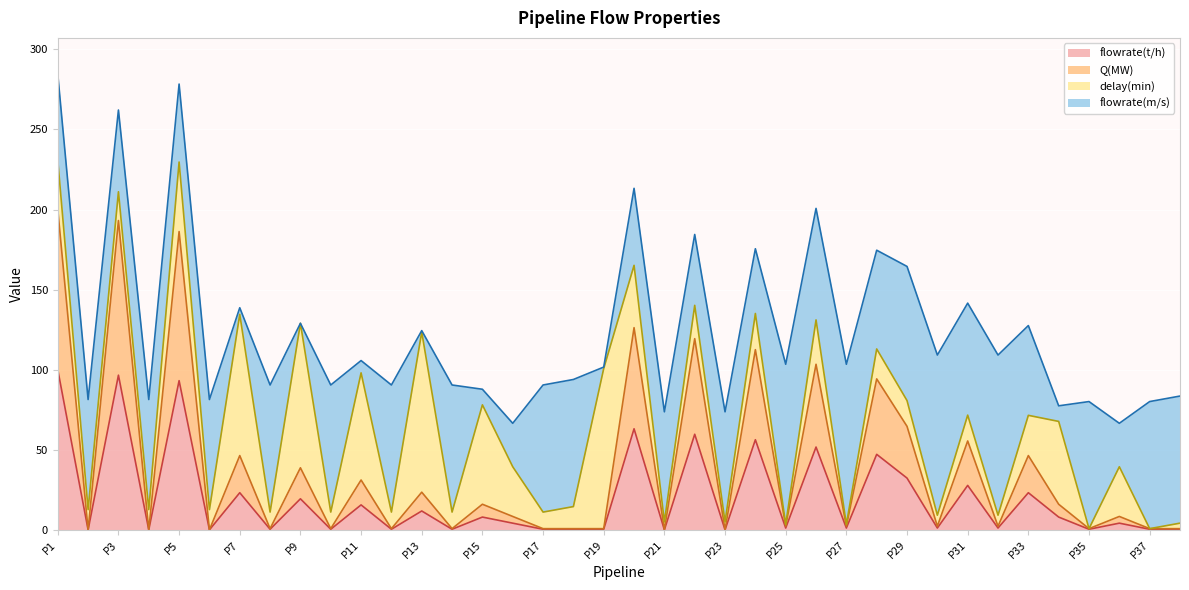

What is the sum of the flowrate(t/h) values at P6 and P13?

11.8